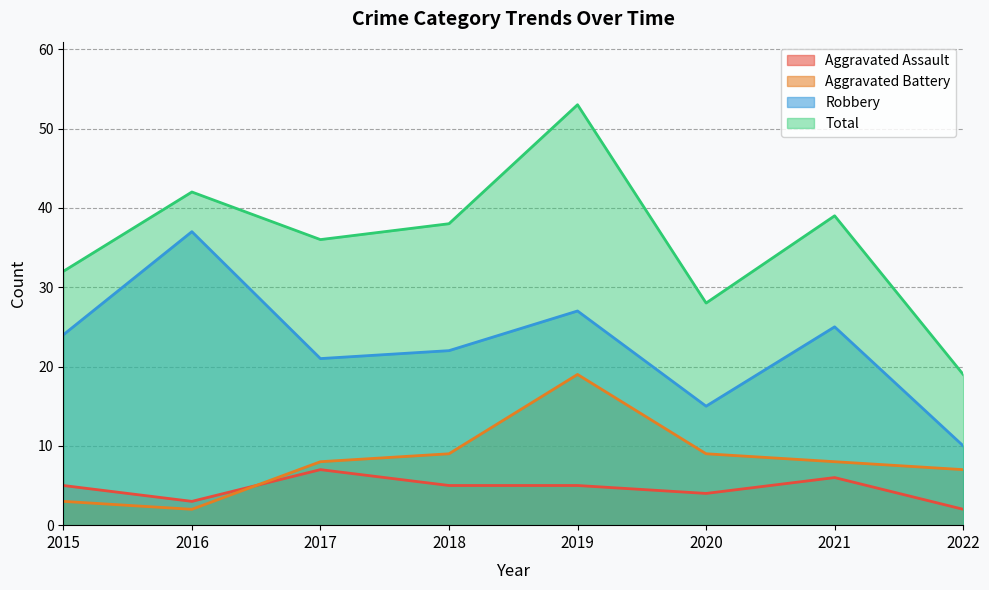

Reading left to right, list all the values displayed in this chart.

Aggravated Assault: 2015=5	2016=3	2017=7	2018=5	2019=5	2020=4	2021=6	2022=2
Aggravated Battery: 2015=3	2016=2	2017=8	2018=9	2019=19	2020=9	2021=8	2022=7
Robbery: 2015=24	2016=37	2017=21	2018=22	2019=27	2020=15	2021=25	2022=10
Total: 2015=32	2016=42	2017=36	2018=38	2019=53	2020=28	2021=39	2022=19